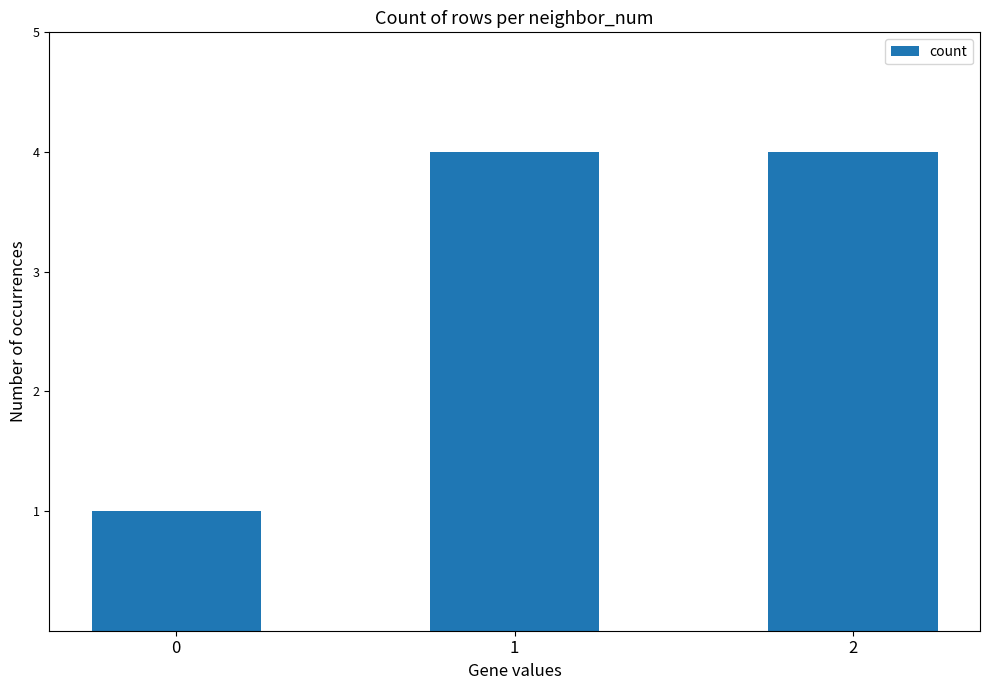

How many bars are there in total?

3